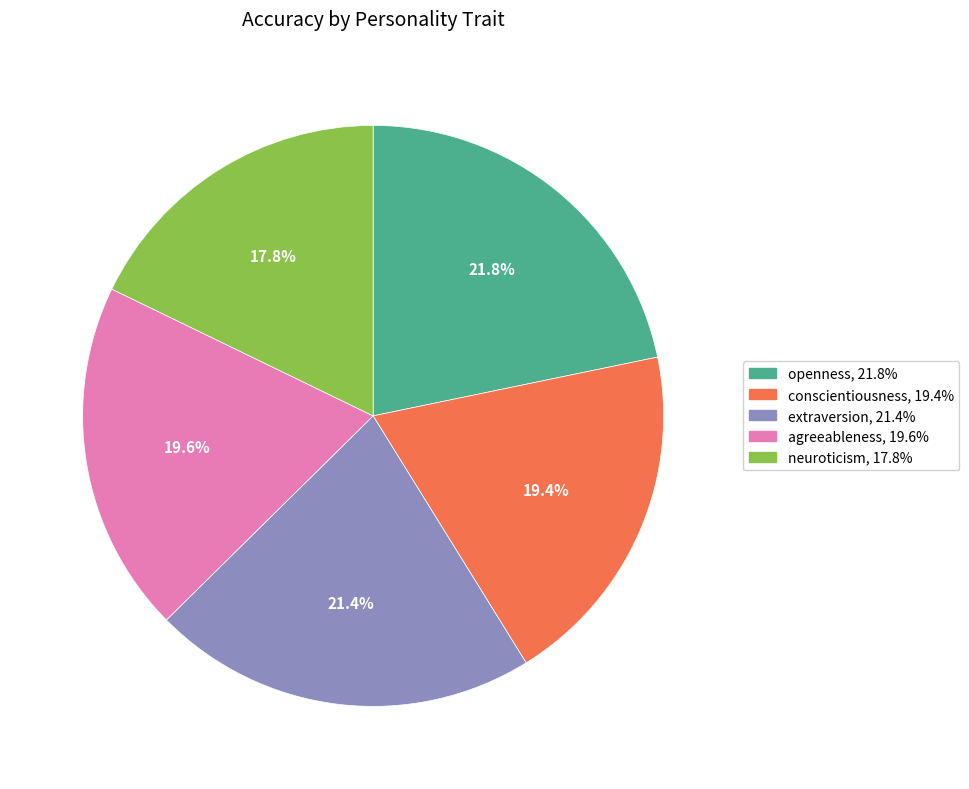

The extraversion slice represents 15% of the pie. True or false?

False